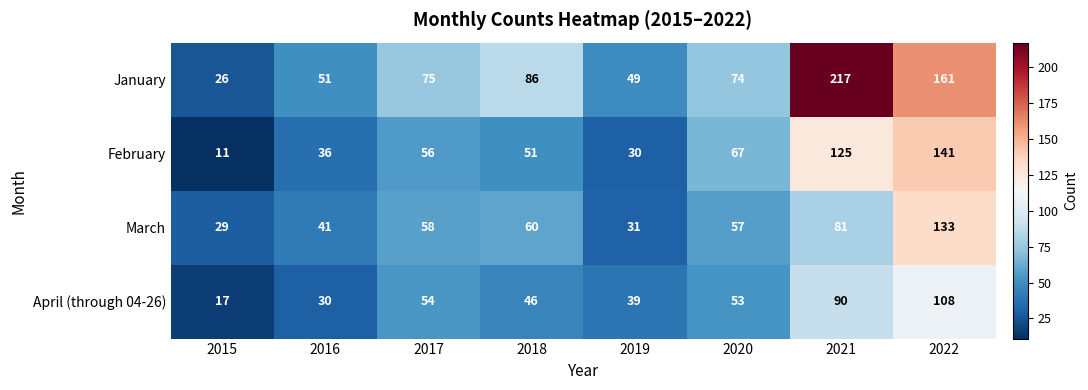

What is the minimum value shown in the chart?

11